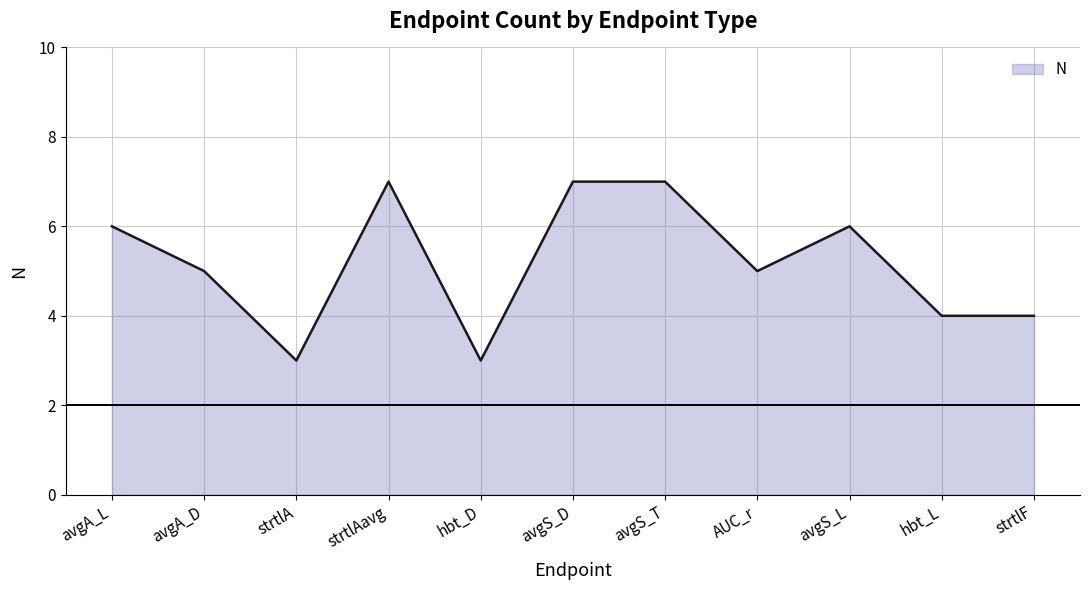

Reading right to left, list all the values displayed in this chart.

strtlF=4	hbt_L=4	avgS_L=6	AUC_r=5	avgS_T=7	avgS_D=7	hbt_D=3	strtlAavg=7	strtlA=3	avgA_D=5	avgA_L=6